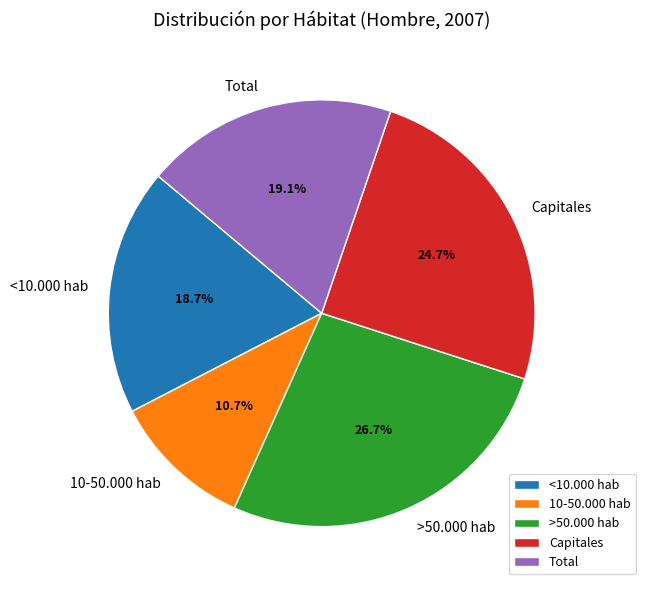

Does any single category account for the majority?

No